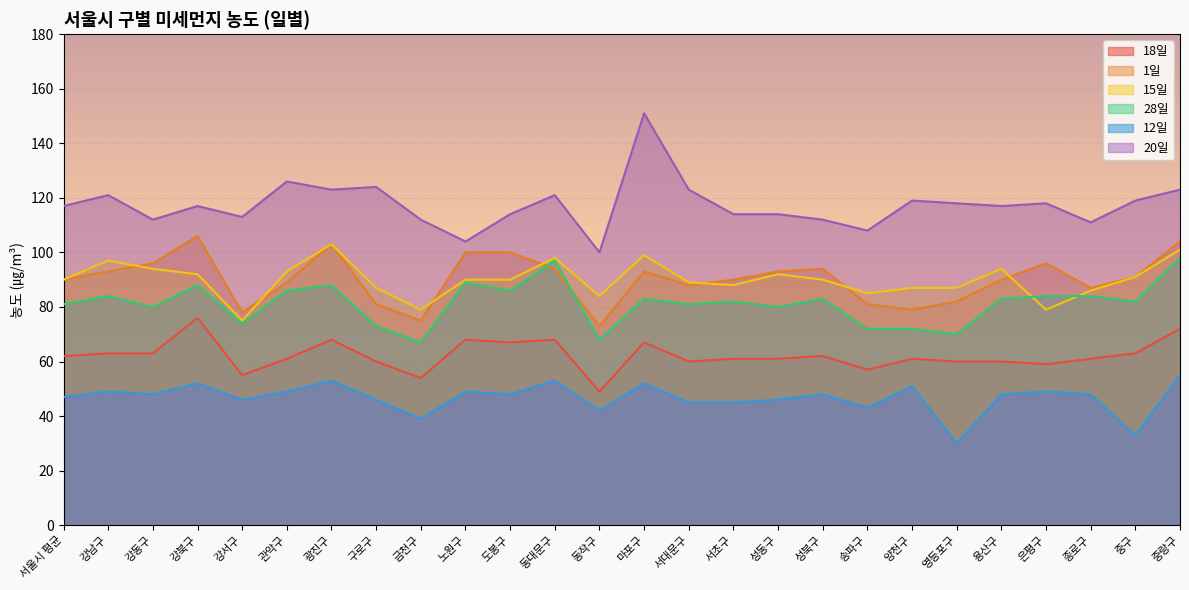

At 금천구, list the series in order from smallest to largest.

12일, 18일, 28일, 1일, 15일, 20일